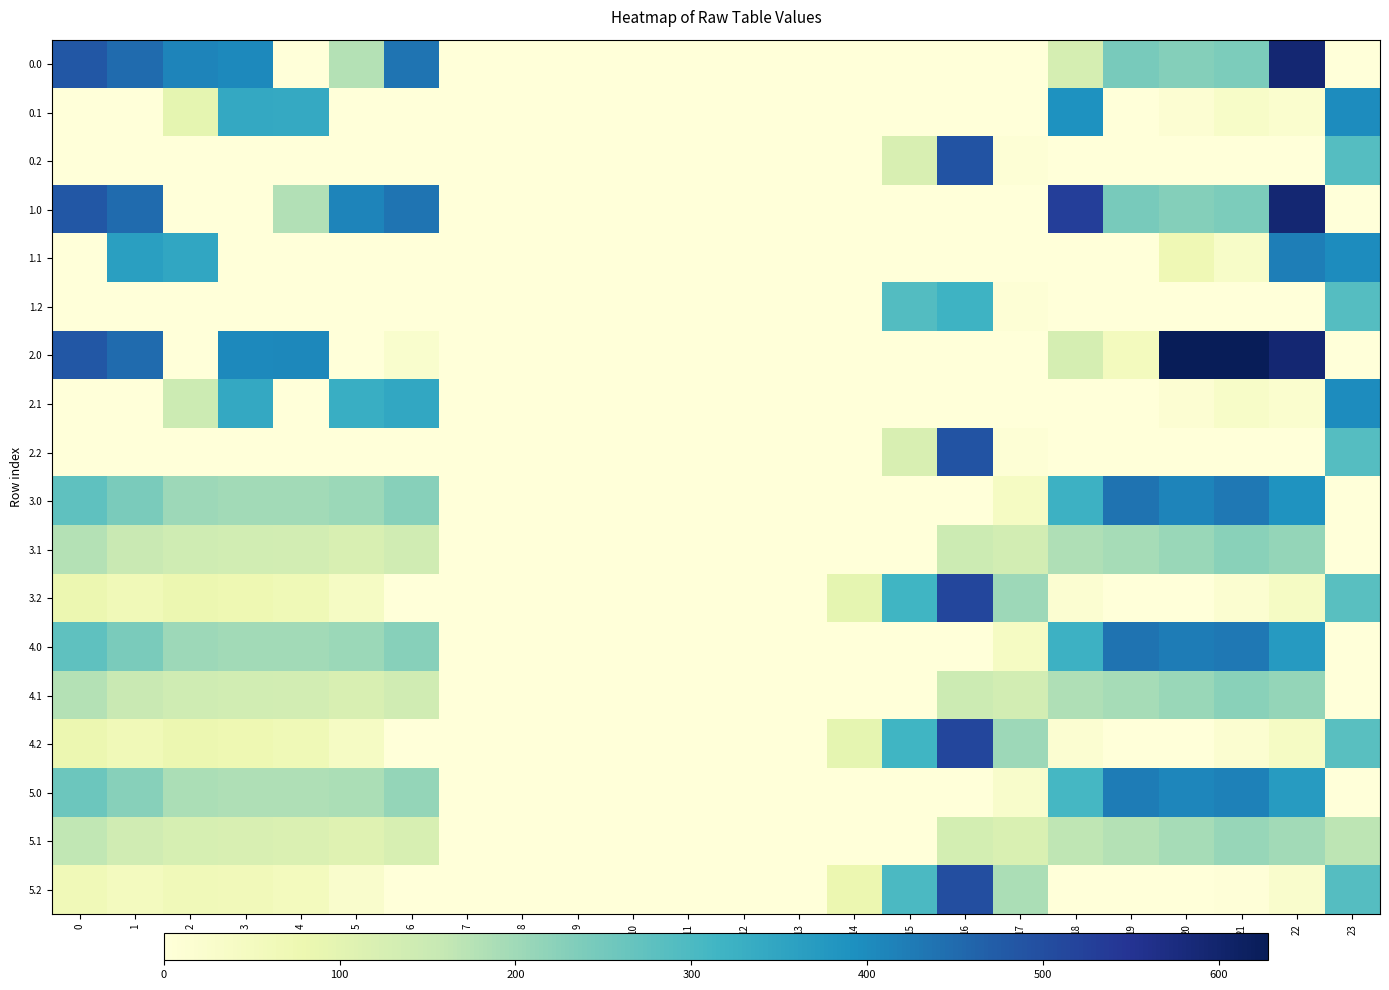

Which has a higher value, 20 or 11?

20